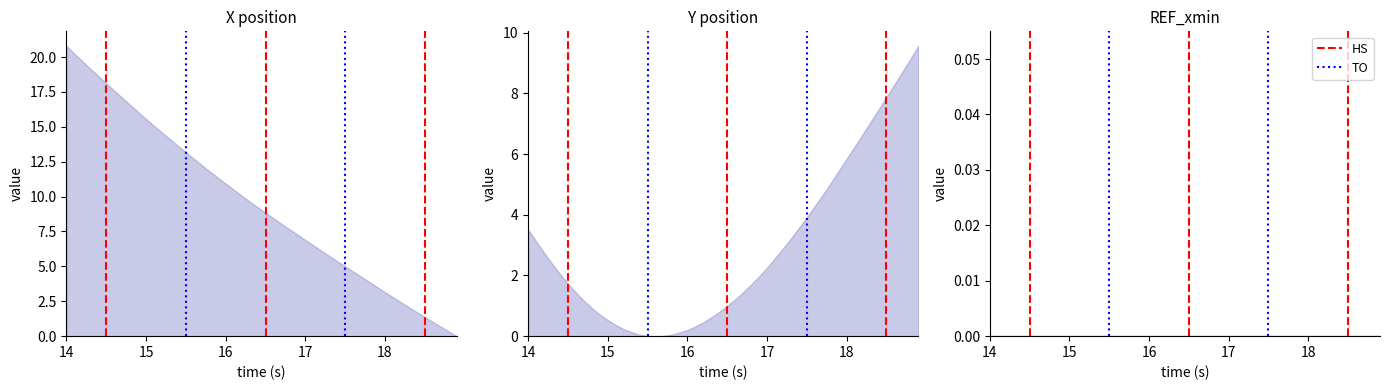

True or false: TO has a value of 1 at 14.

False